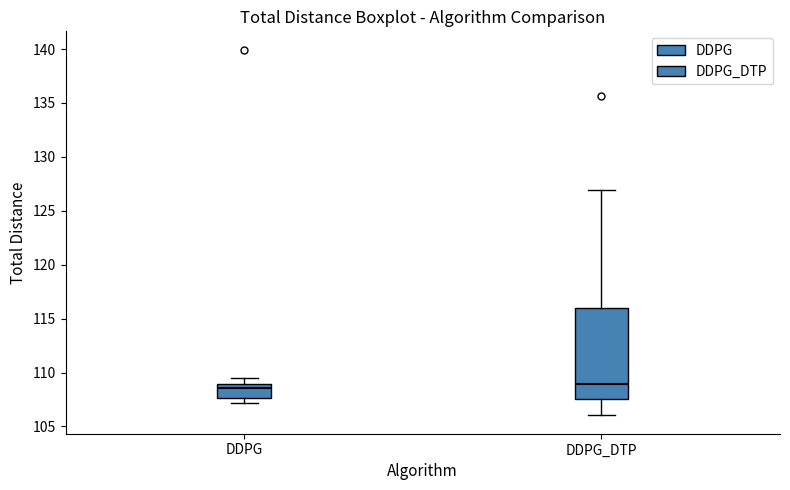

Reading left to right, transcribe this box plot: for each box, give where its median line is, the range the box spans, and where its two whiskers end, as read against the y-axis. The values are not printed on the chart, so give them approximately, as read against the axis.

DDPG: median 108.5, box 107.5 to 109.0, whiskers 107.0 to 109.5
DDPG_DTP: median 109.0, box 107.5 to 116.0, whiskers 106.0 to 127.0